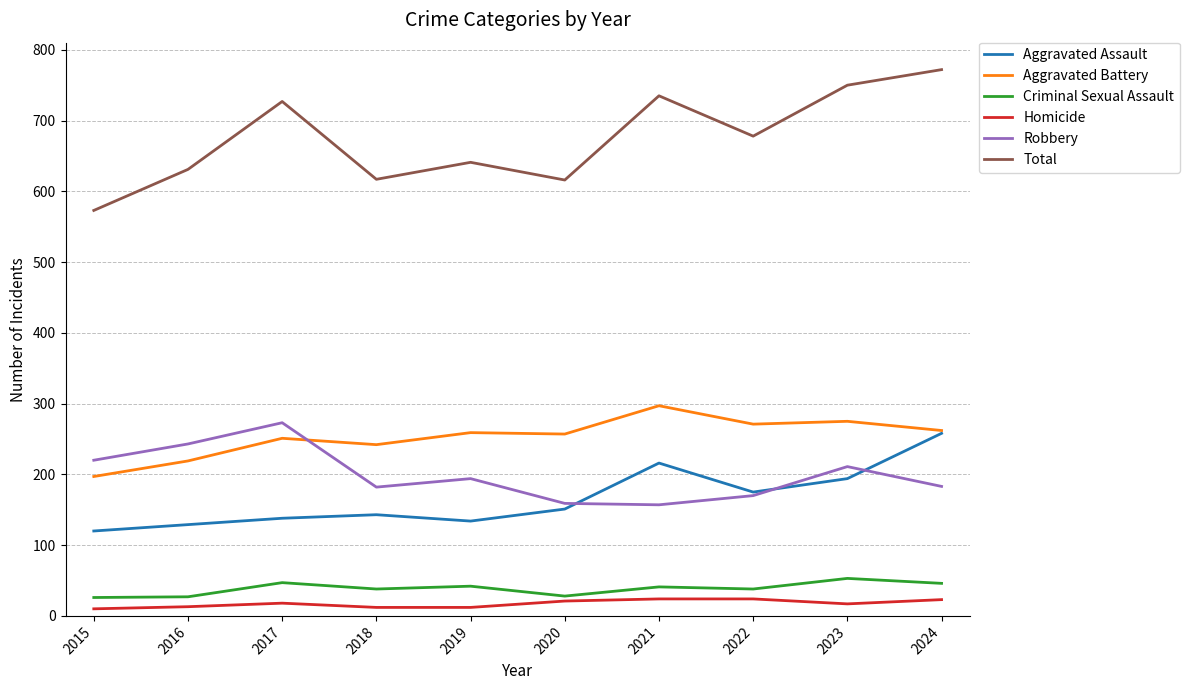

The value of Aggravated Assault at 2019 is 191. True or false?

False